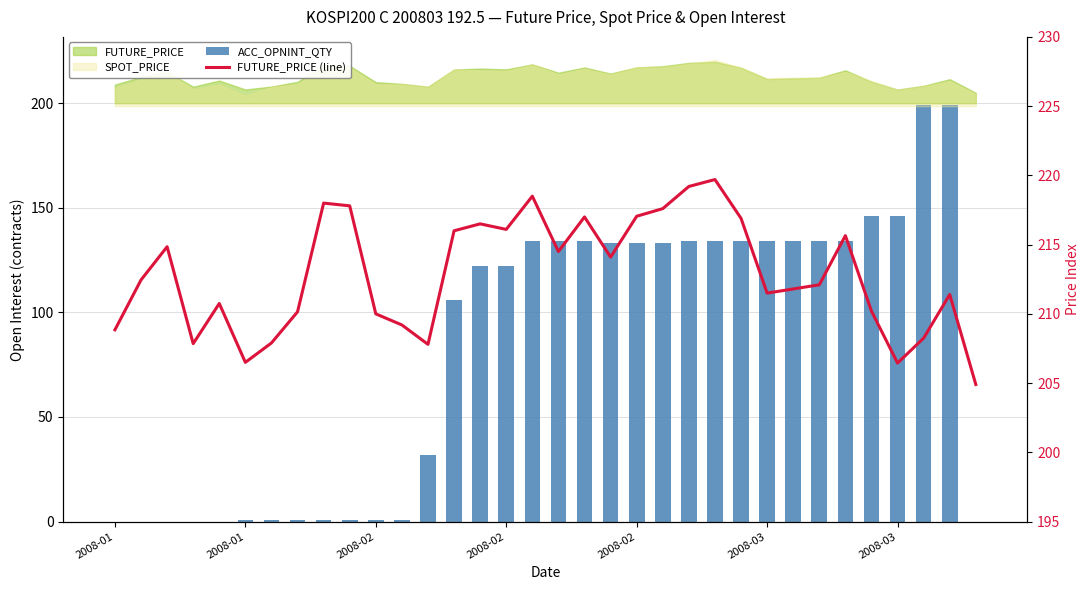

What is the minimum value for FUTURE_PRICE (line)?

204.9